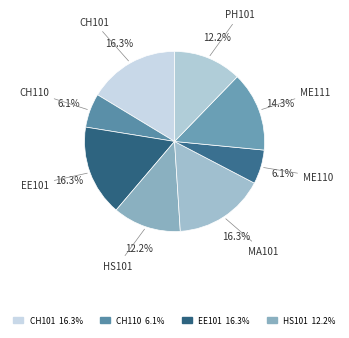

Which category has the smallest portion of the pie?

CH110